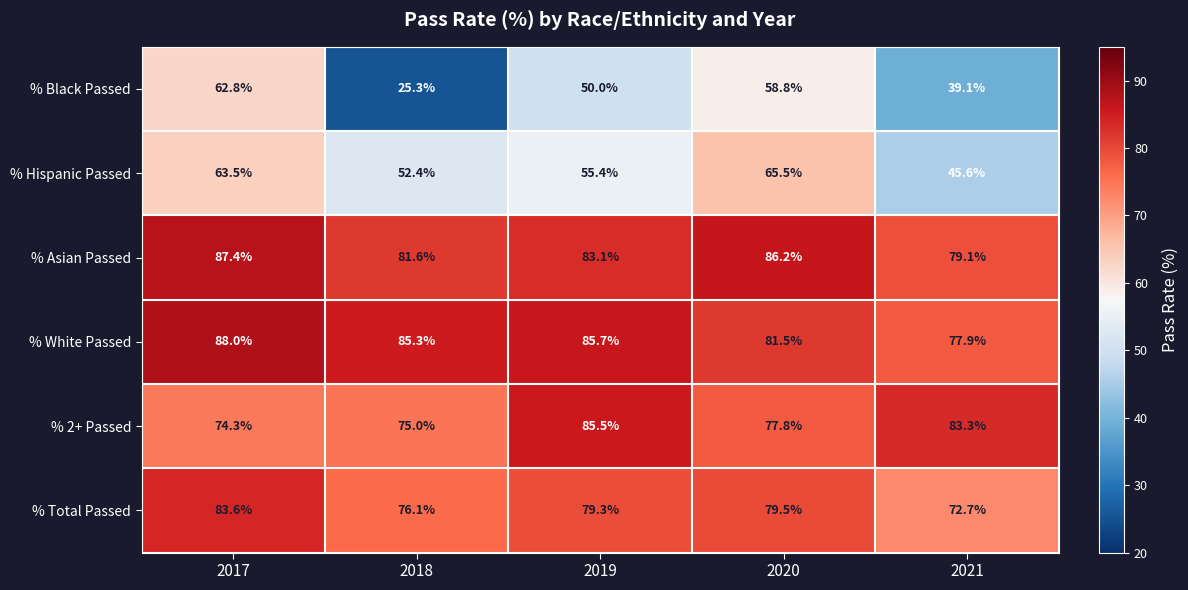

Reading left to right, transcribe all the data shown in this chart.

% Black Passed: 2017=62.8	2018=25.3	2019=50.0	2020=58.8	2021=39.1
% Hispanic Passed: 2017=63.5	2018=52.4	2019=55.4	2020=65.5	2021=45.6
% Asian Passed: 2017=87.4	2018=81.6	2019=83.1	2020=86.2	2021=79.1
% White Passed: 2017=88.0	2018=85.3	2019=85.7	2020=81.5	2021=77.9
% 2+ Passed: 2017=74.3	2018=75.0	2019=85.5	2020=77.8	2021=83.3
% Total Passed: 2017=83.6	2018=76.1	2019=79.3	2020=79.5	2021=72.7